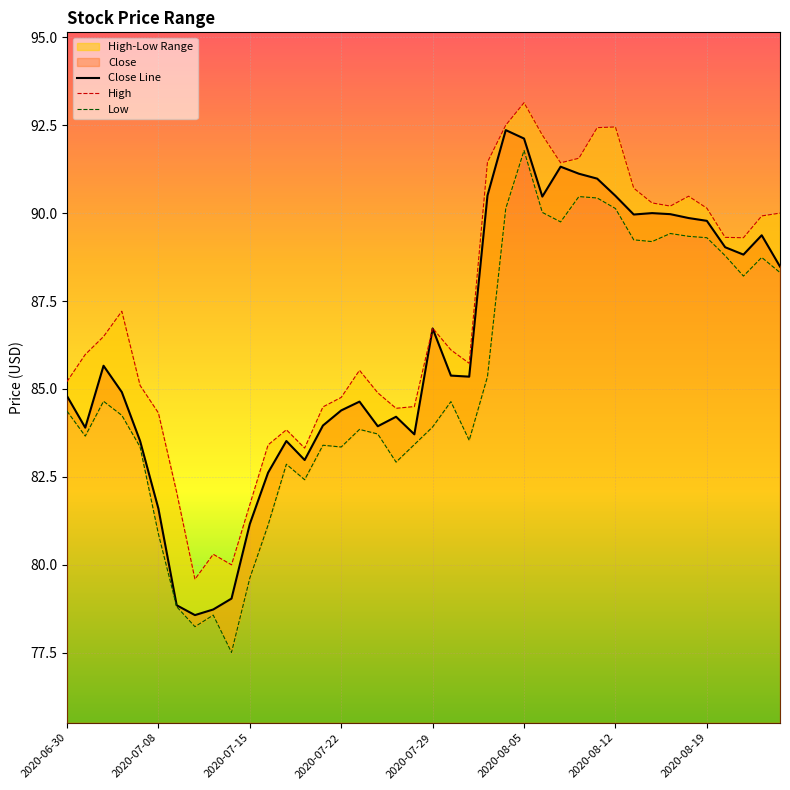

Which series has the largest total across all categories?

High